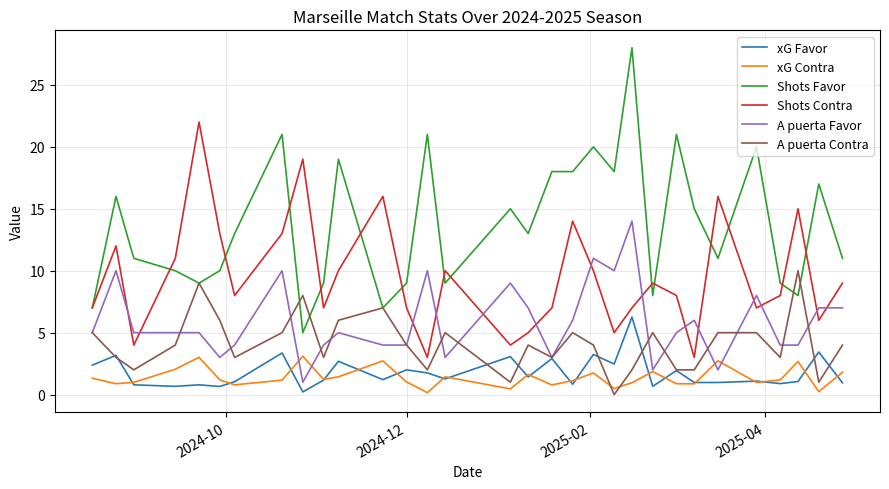

Which series has the largest total across all categories?

Shots Favor